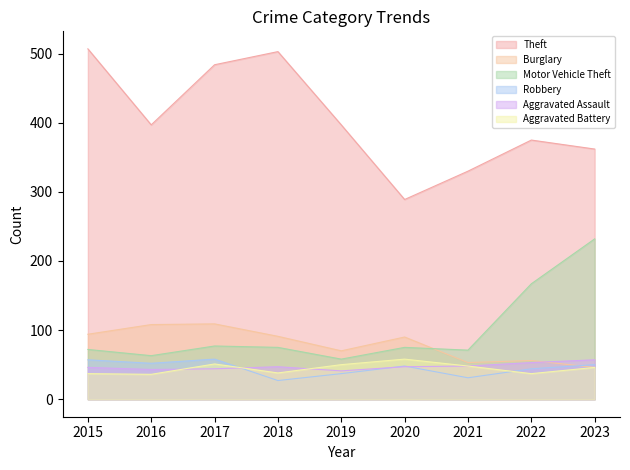

Which series has the widest spread of values?

Theft